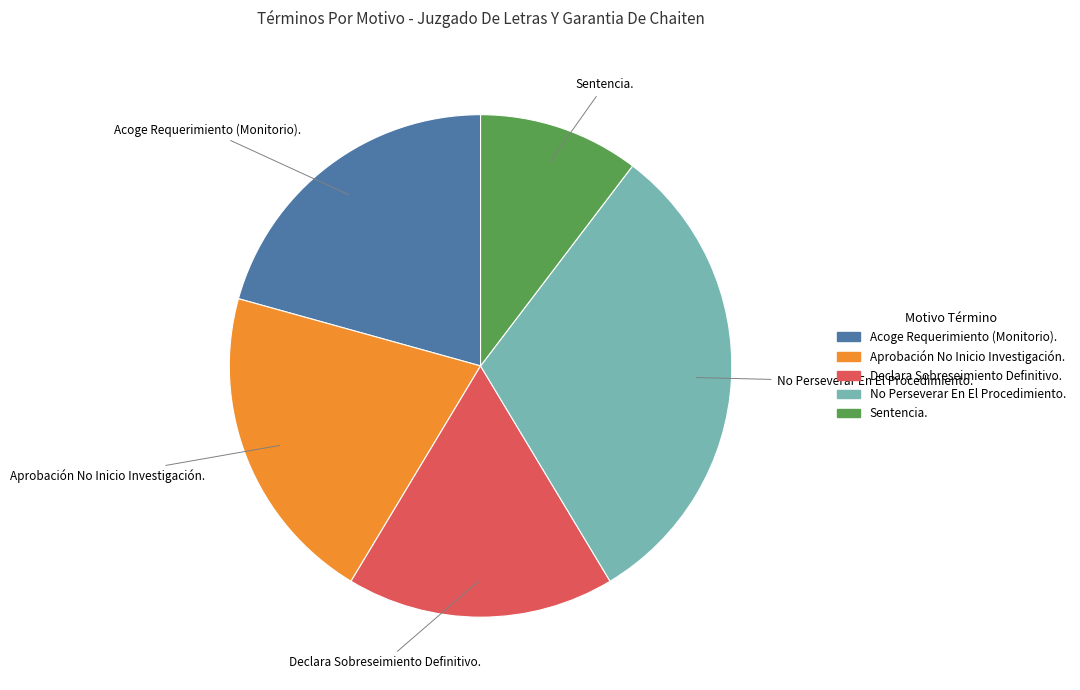

Combined, do Declara Sobreseimiento Definitivo. and Acoge Requerimiento (Monitorio). account for over 50%?

No